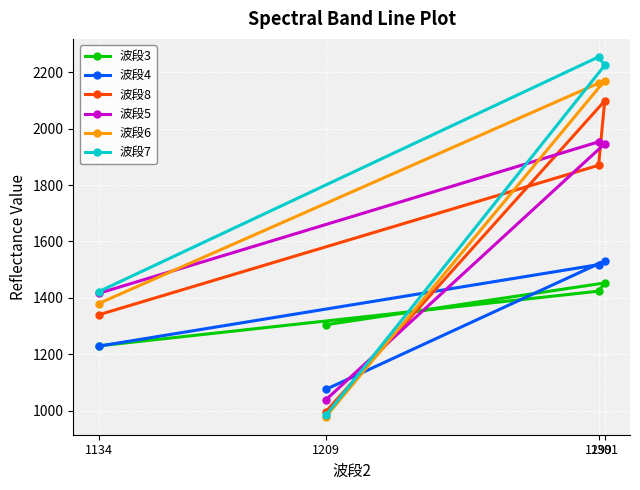

True or false: 波段3 has a value of 790 at 1209.

False